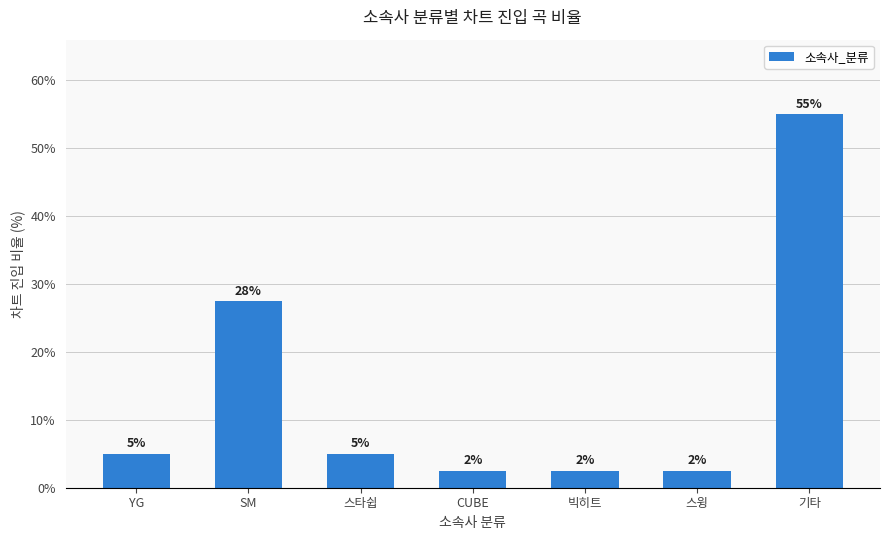

The value at 기타 is 55.0. True or false?

True